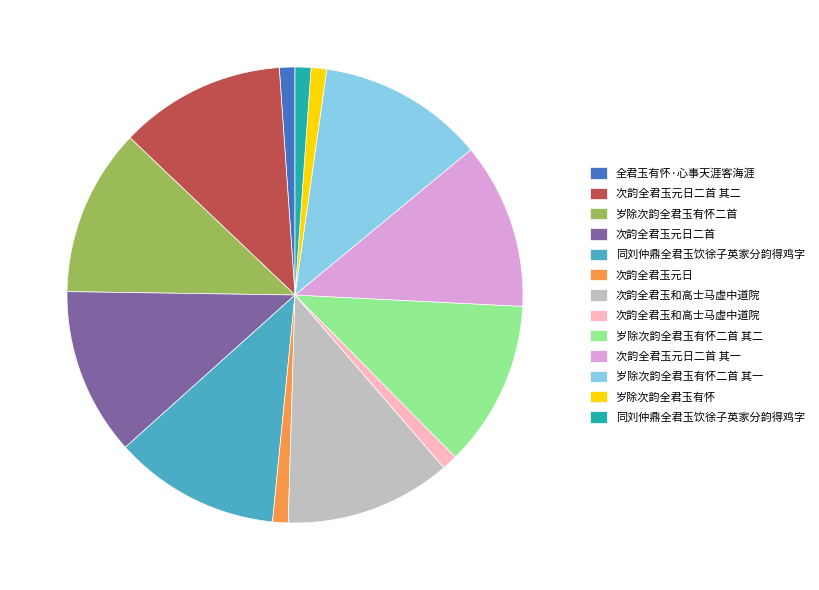

Is there a majority slice in this chart?

No